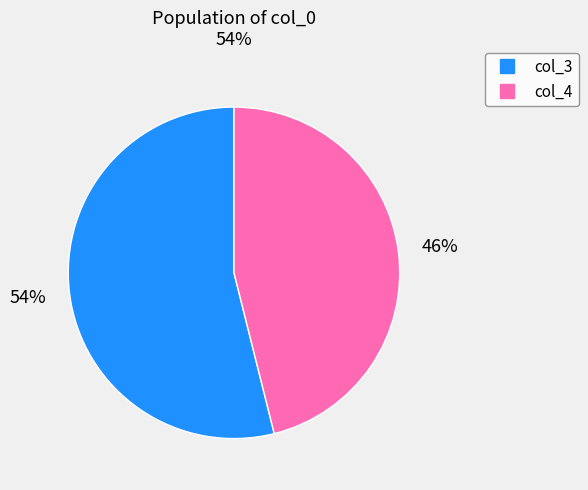

How many segments does this pie chart have?

2